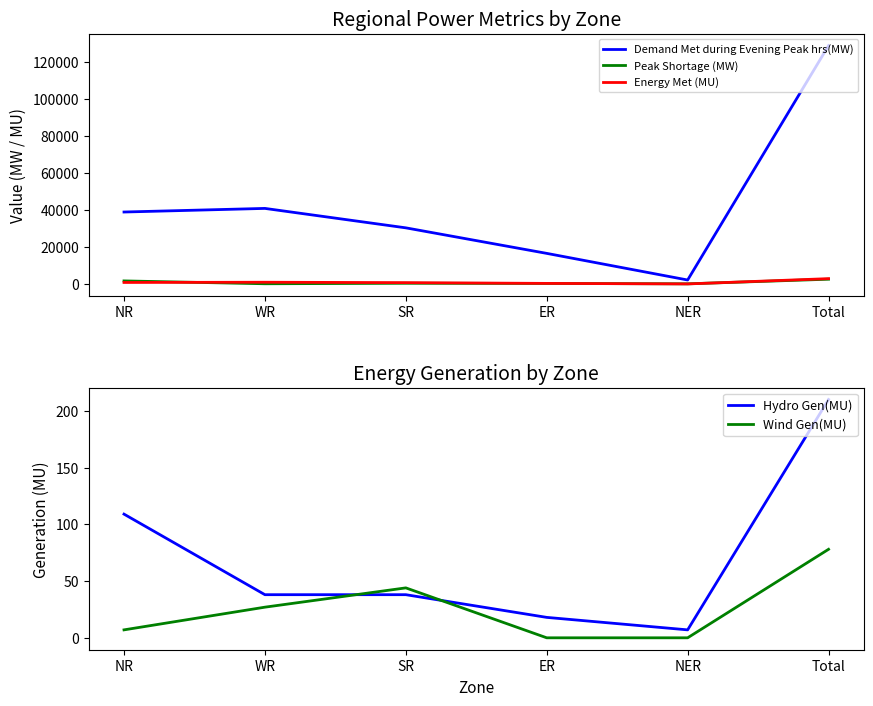

What is the label of the 4th point from the left?

ER